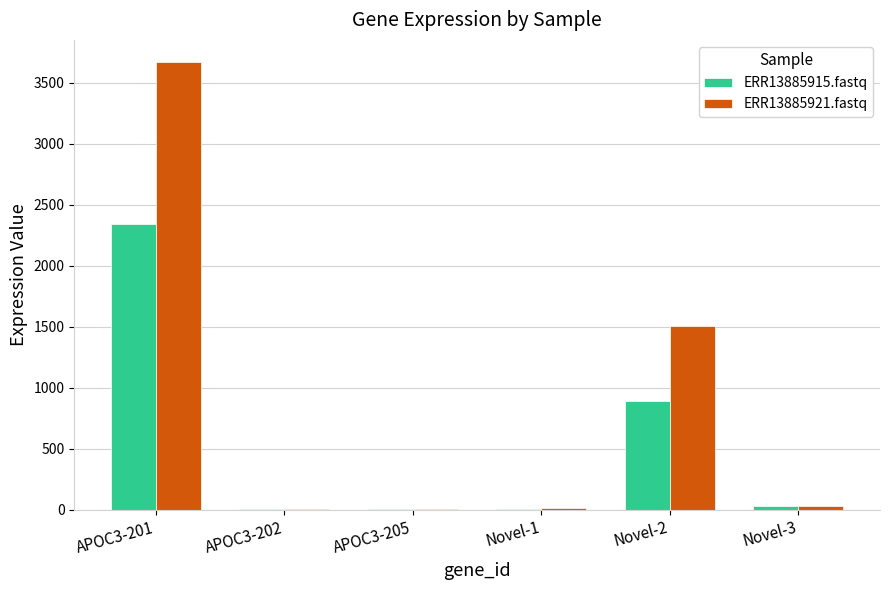

The value of ERR13885921.fastq at Novel-2 is 1508.8. True or false?

True